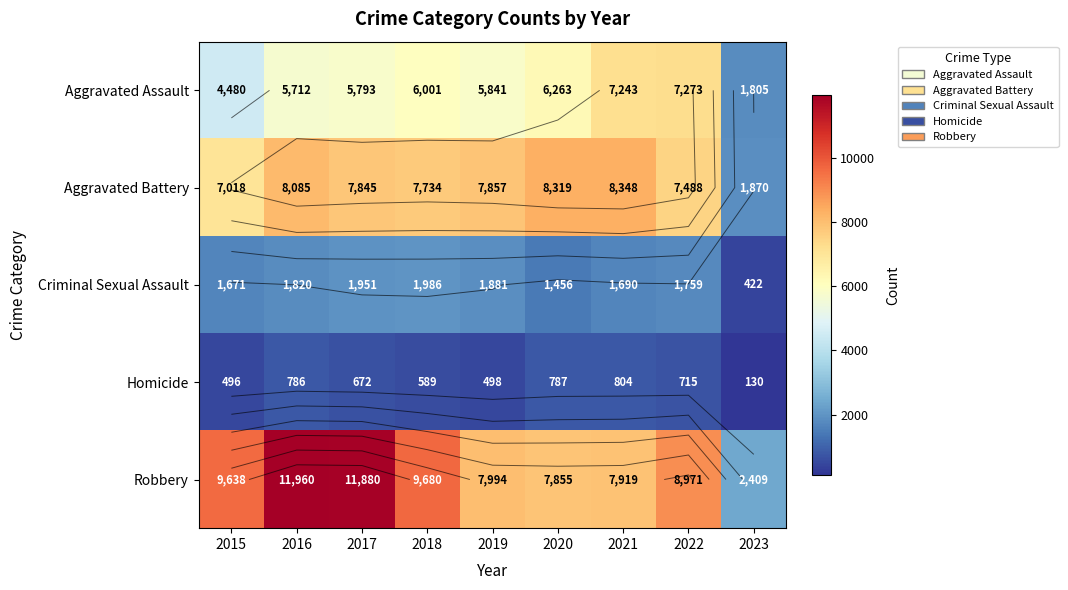

List the labels in order of Criminal Sexual Assault value, smallest first.

2023, 2020, 2015, 2021, 2022, 2016, 2019, 2017, 2018